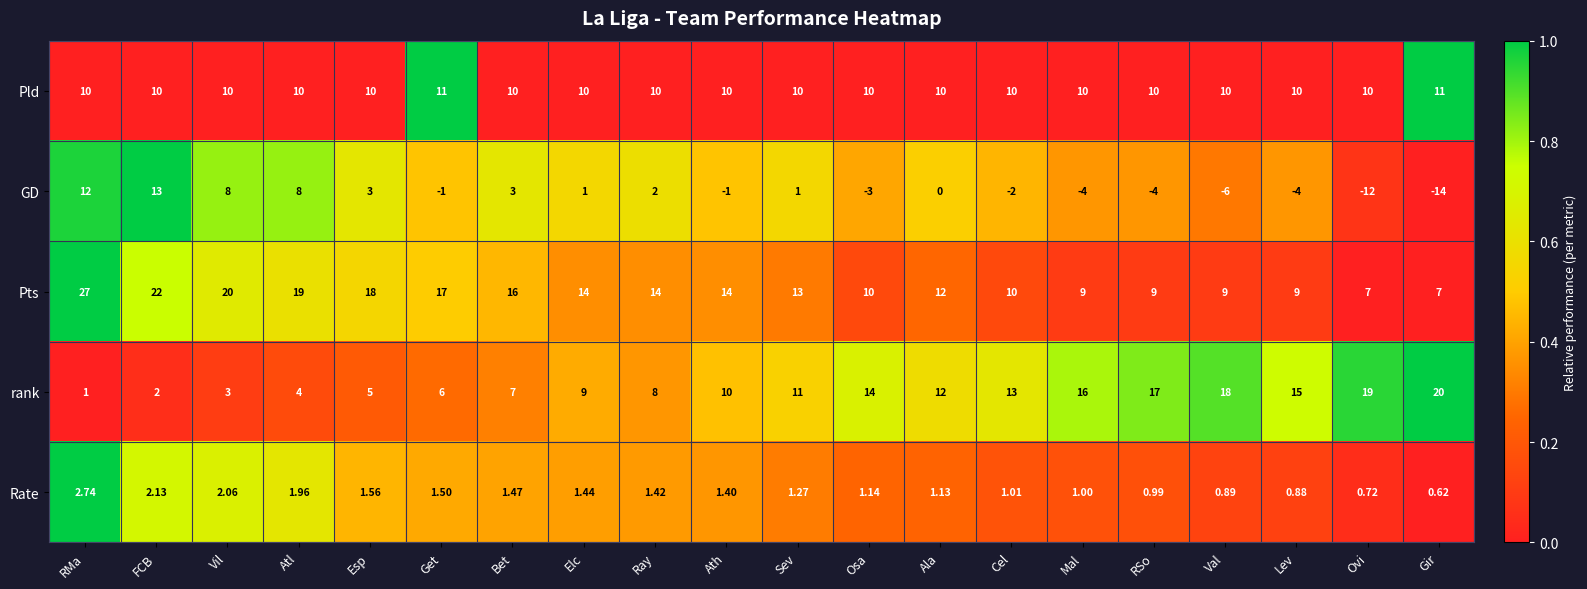

Which series changed the most between Get and RSo?

rank